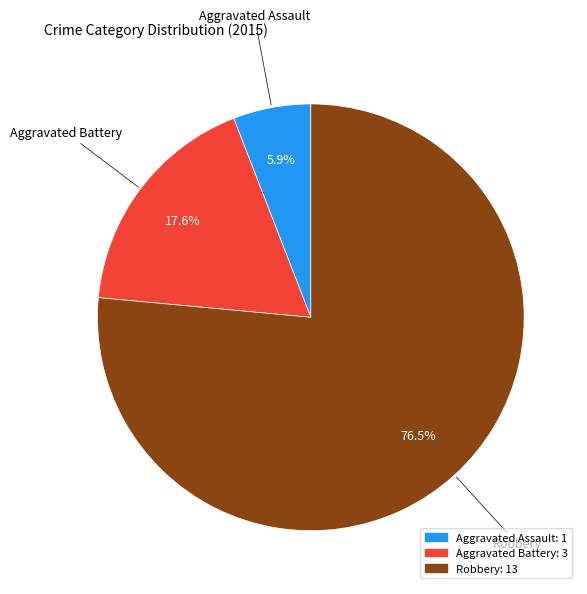

Is there a majority slice in this chart?

Yes